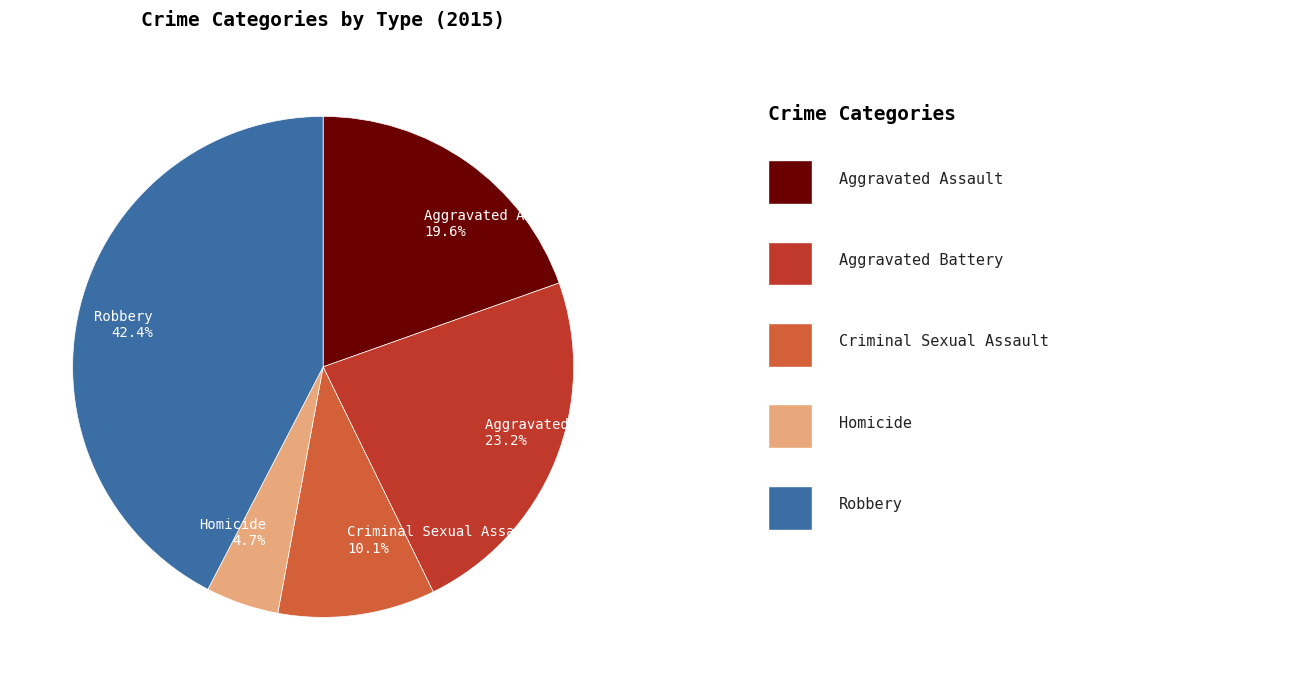

True or false: Aggravated Battery accounts for 38% of the total.

False